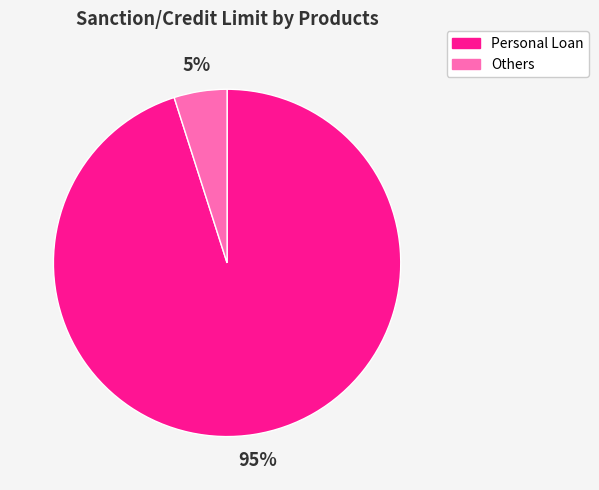

Is there any slice that represents more than half of the pie?

Yes